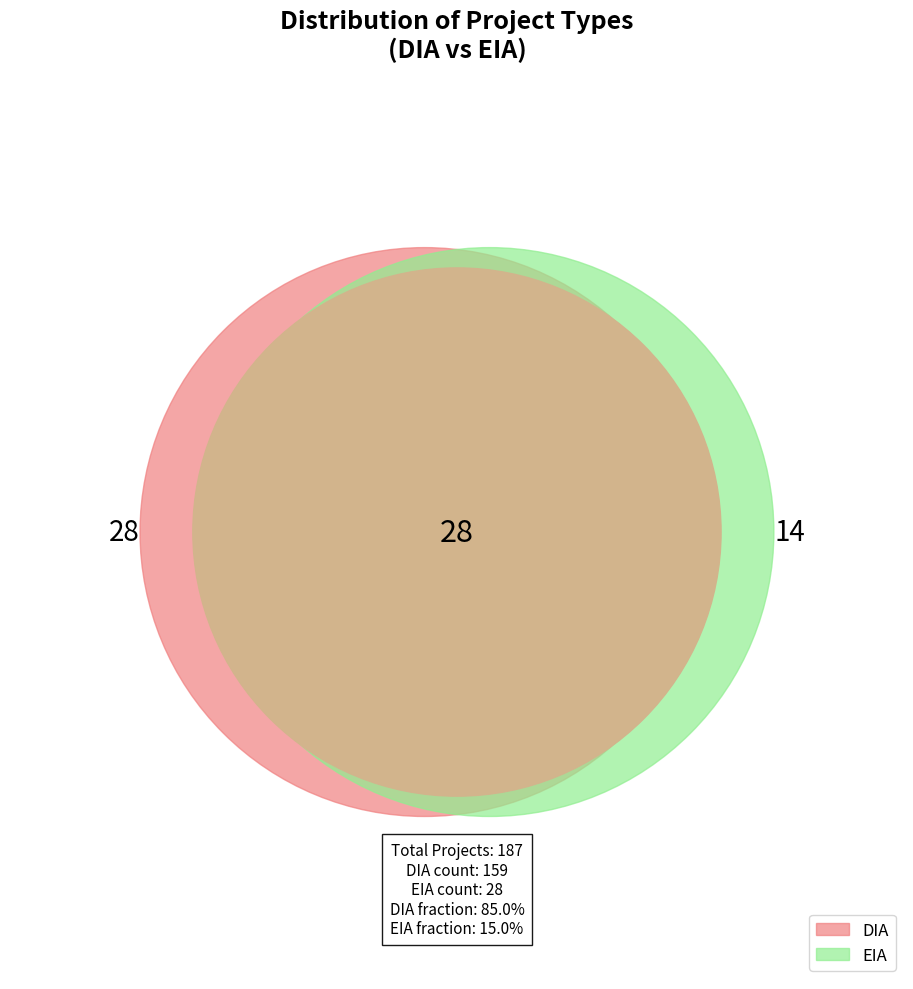

To the nearest percent, what is the average slice percentage?

50%